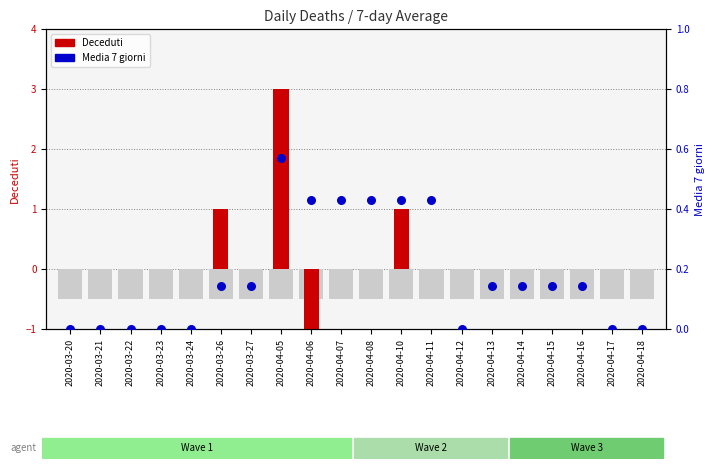

Which series reaches the maximum Y coordinate?

Deceduti